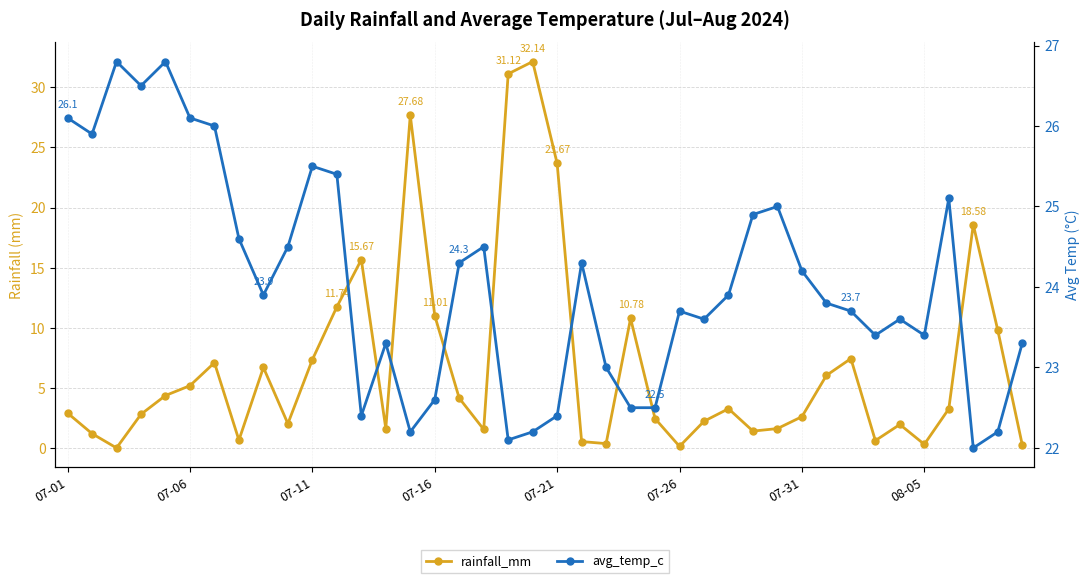

At how many categories does at least one series exceed 21?

40